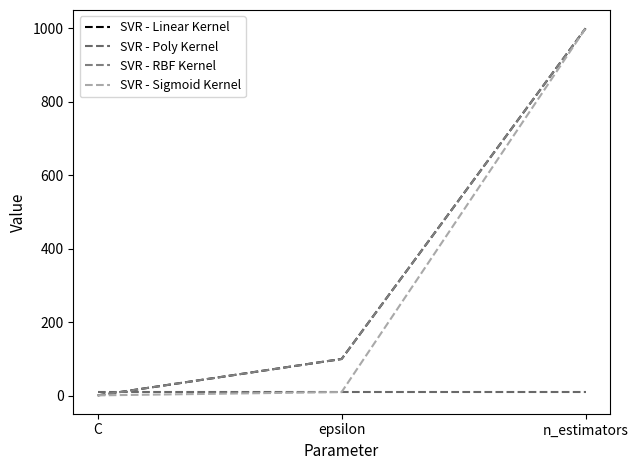

At how many categories does at least one series exceed 208?

1